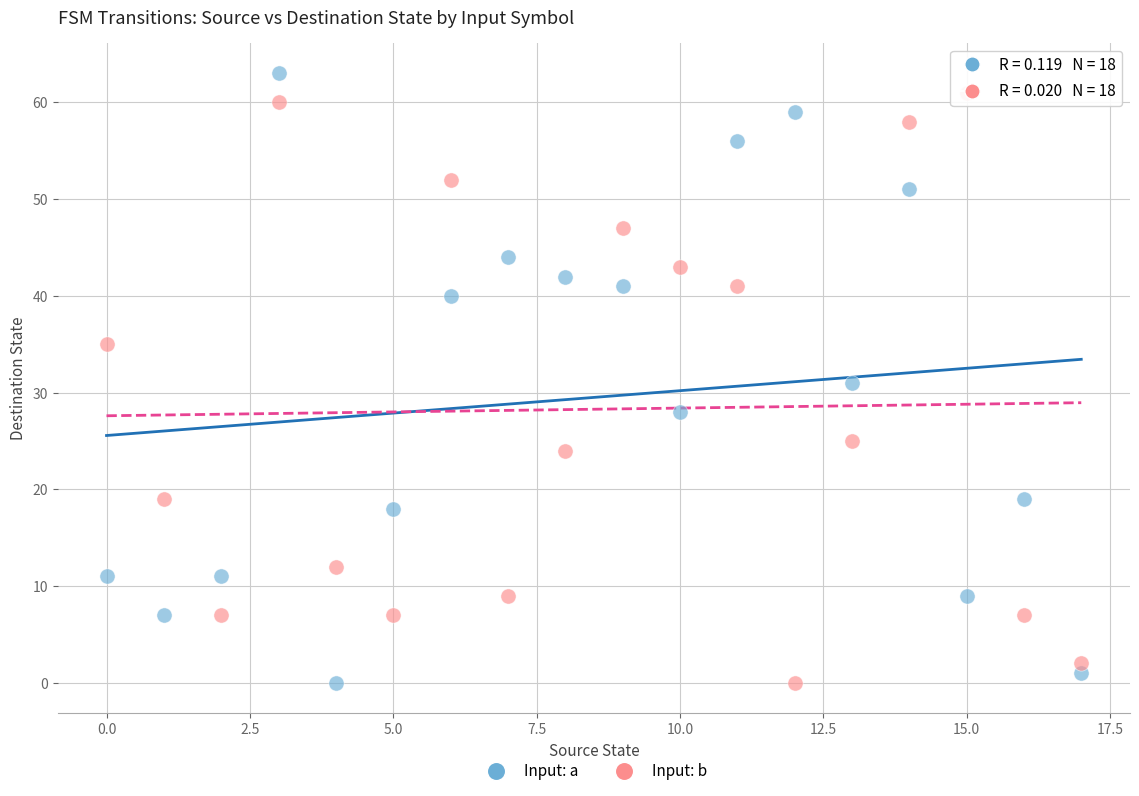

Which series contains the highest Y value?

Input: a